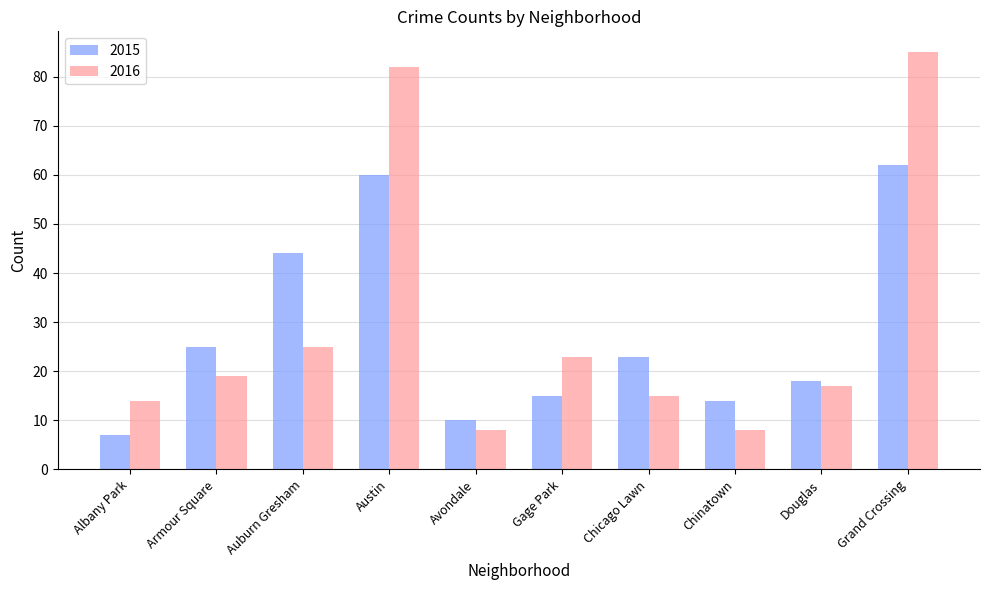

What is the minimum value shown in the chart?

7